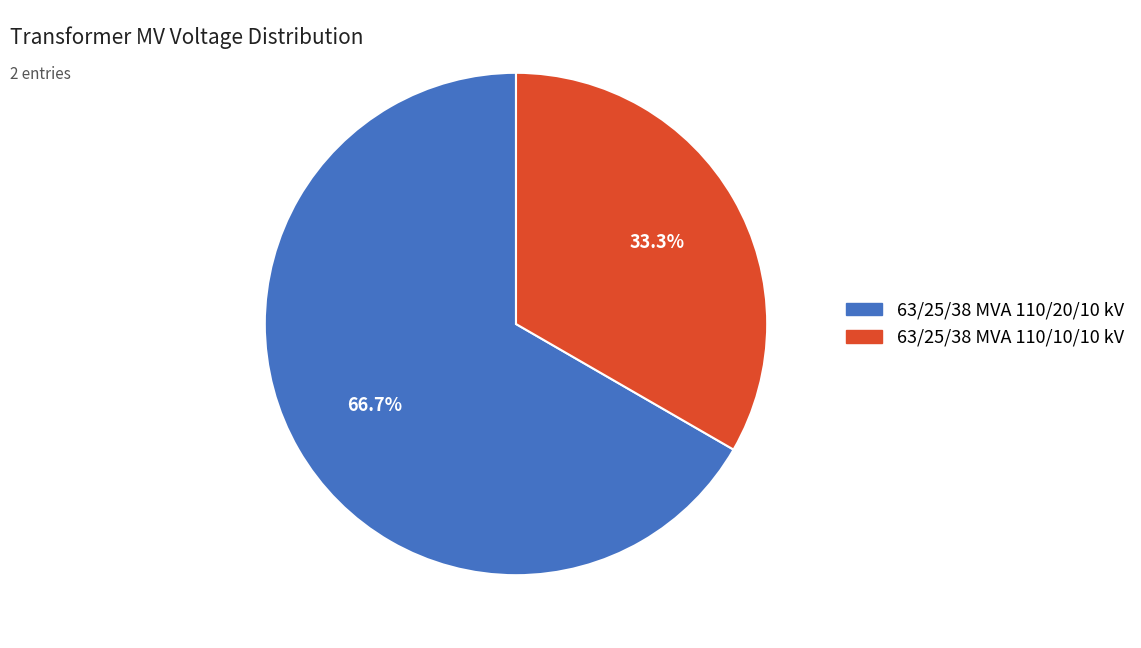

What percentage is the 63/25/38 MVA 110/10/10 kV slice, to the nearest percent?

33%